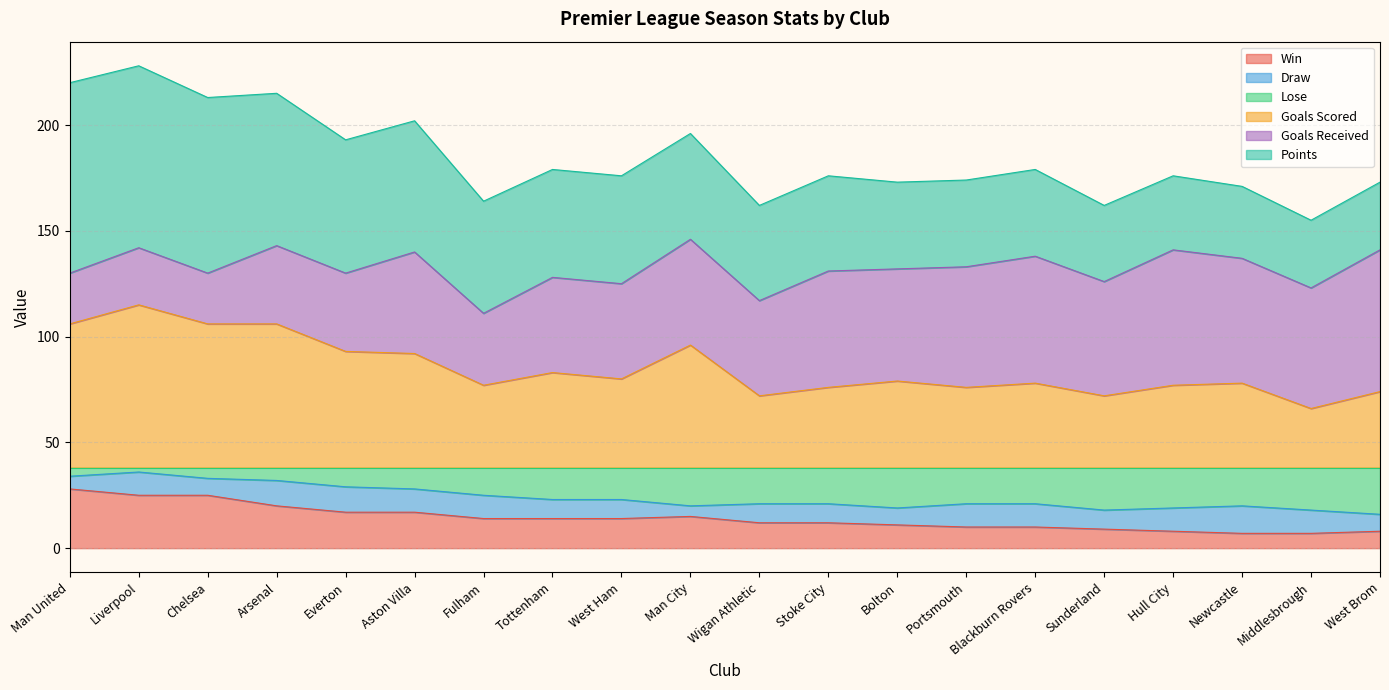

Is it true that Win equals 6 at Man City?

False